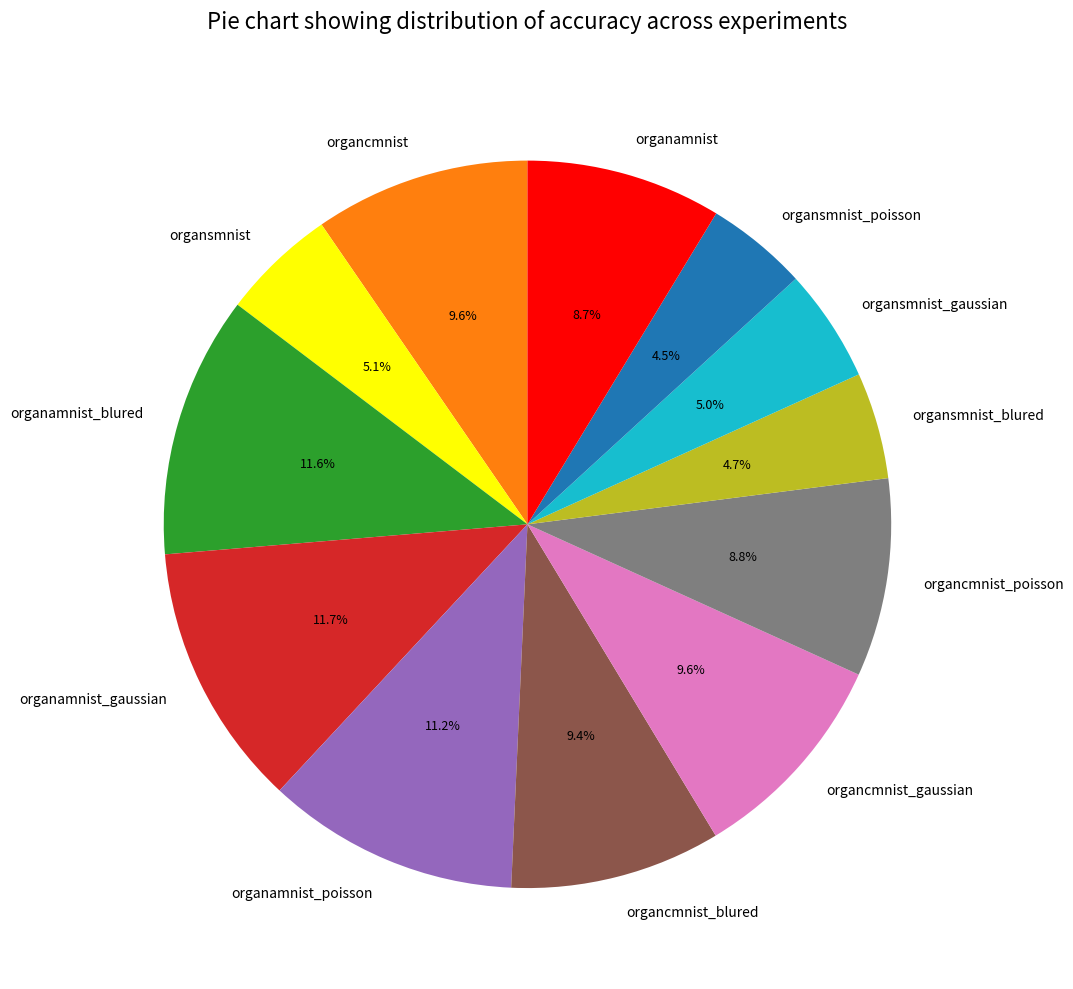

Combined, what portion of the pie is organcmnist and organcmnist_poisson?

18.4%